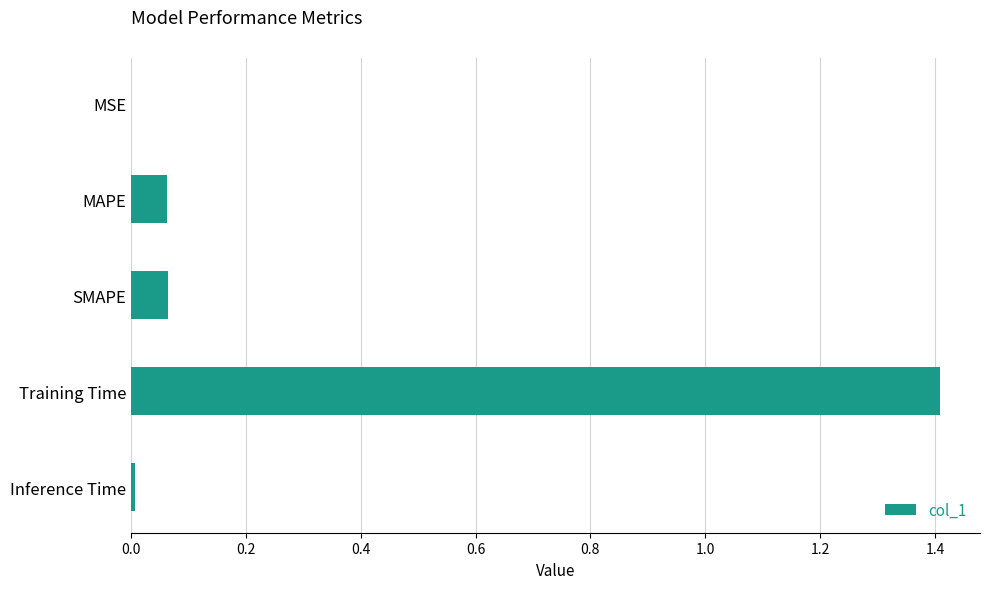

Which category has the highest value across all series?

Training Time